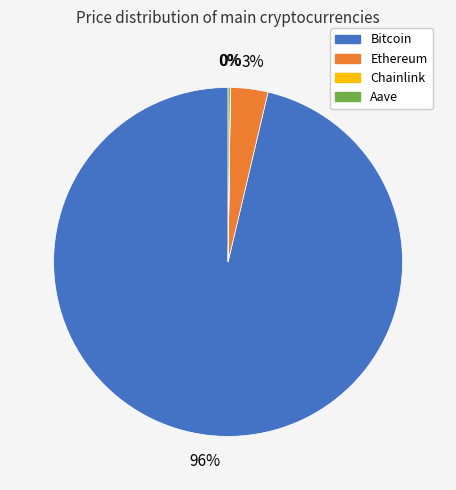

Is it true that Bitcoin is 89% of the pie?

False